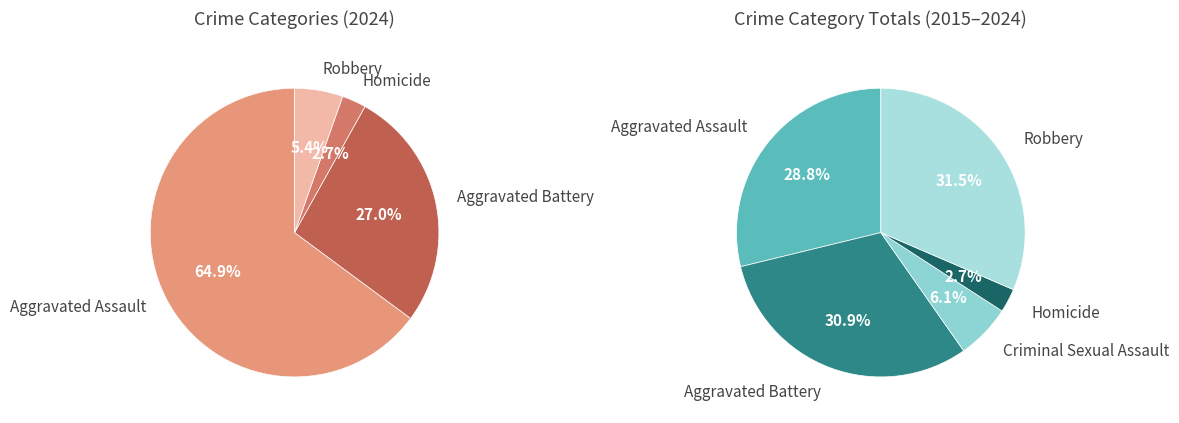

Does Aggravated Battery account for over 50% of the chart?

No